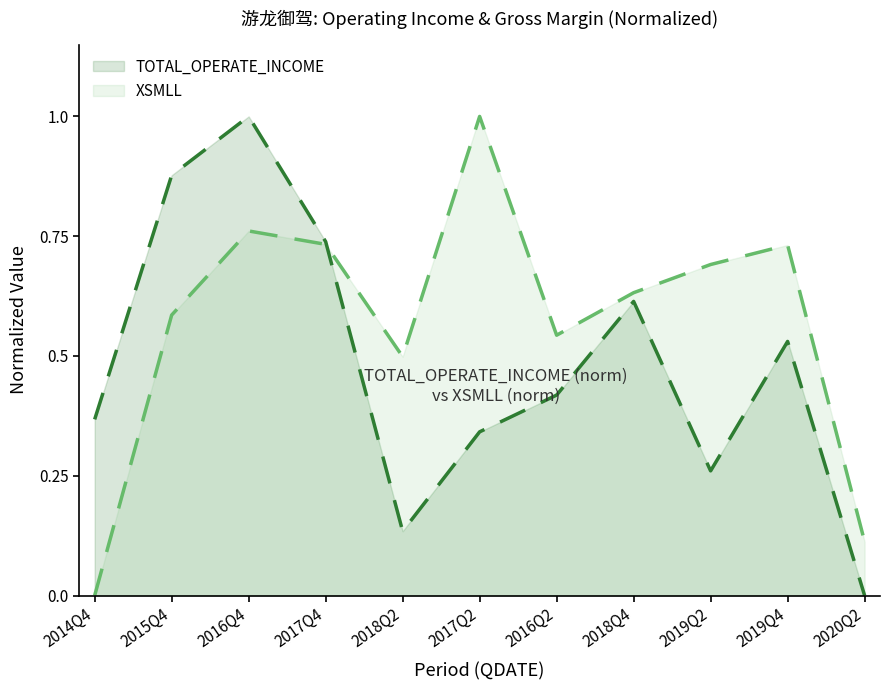

What is the spread (max minus min) of values at 2020Q2?

0.1